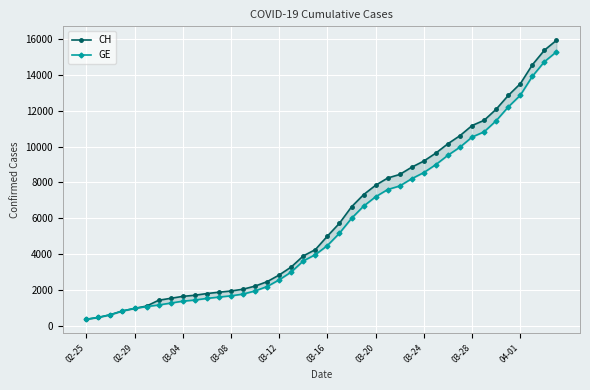

True or false: CH and GE intersect in this chart.

False